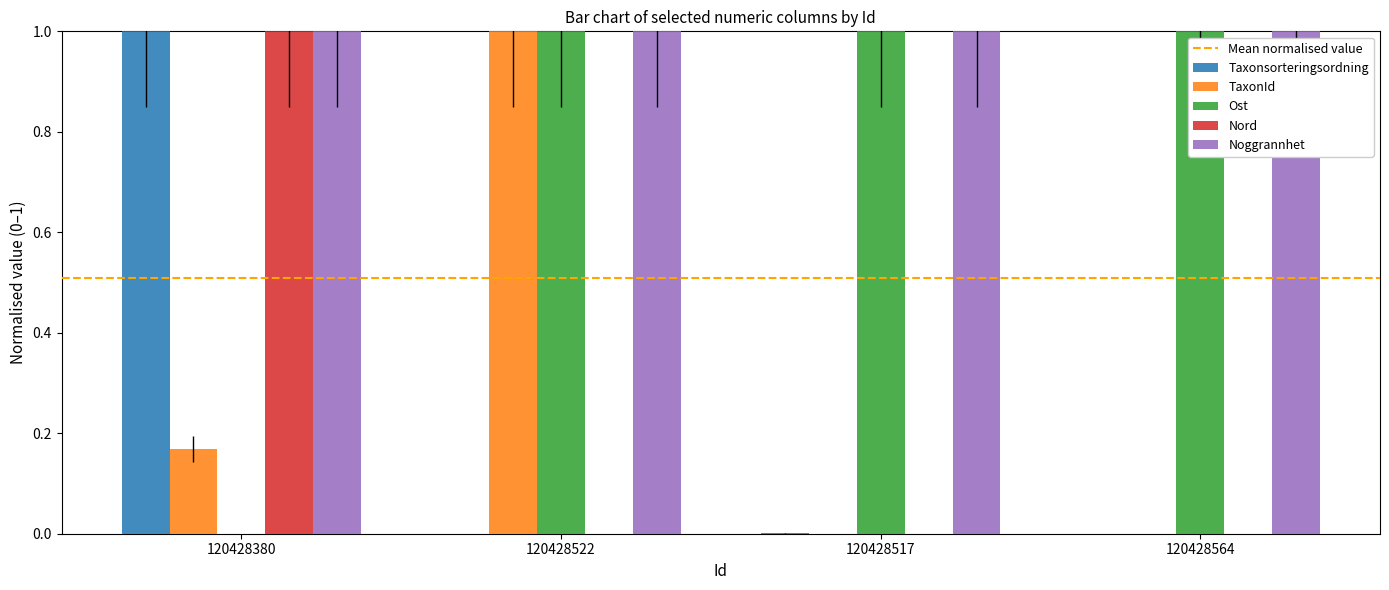

What is the highest value of the Taxonsorteringsordning series?

1.0